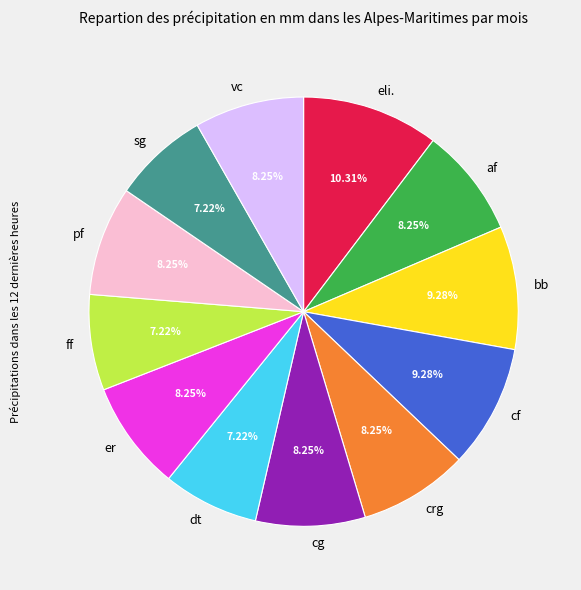

Is there any slice that represents more than half of the pie?

No